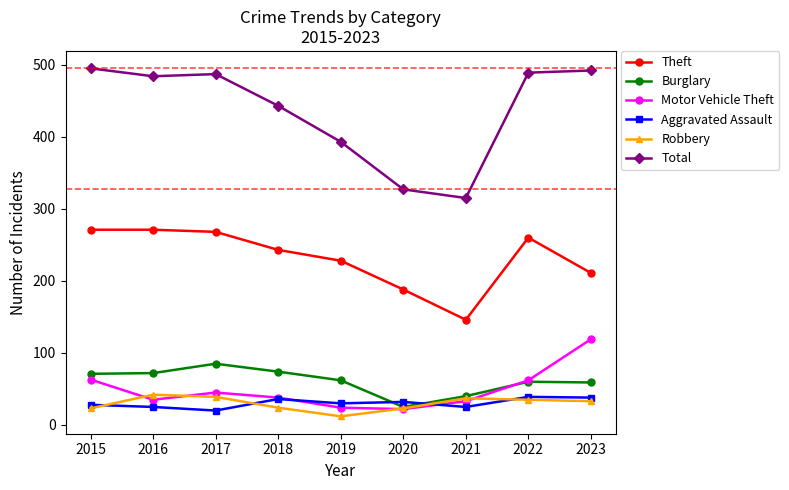

What is the total value across all series at 2015?

951